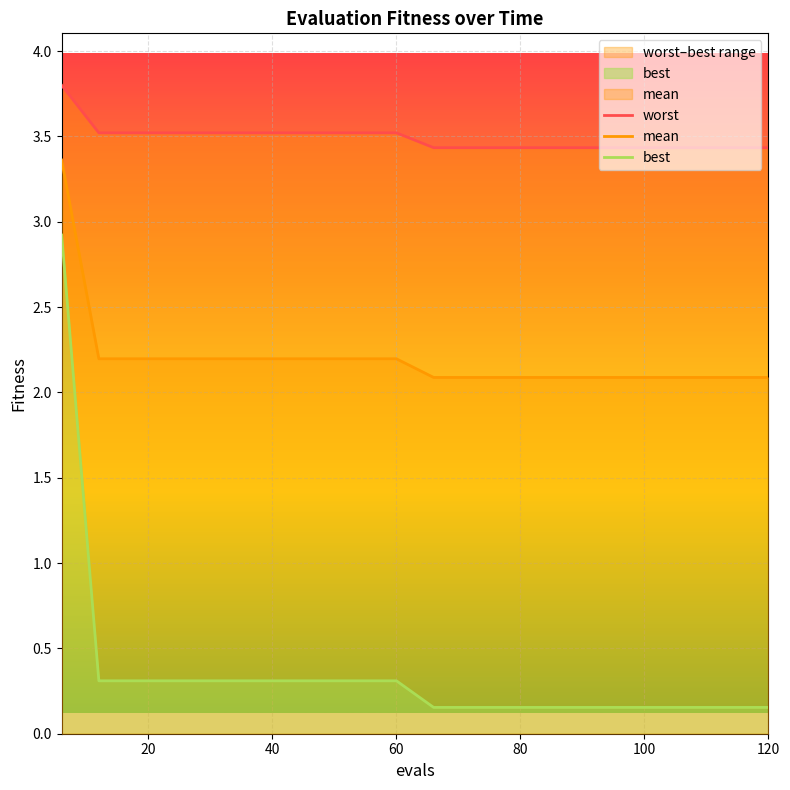

Reading right to left, extract all data points from this chart.

worst: 3.4	3.4	3.4	3.4	3.4	3.4	3.4	3.4	3.4	3.4	3.5	3.5	3.5	3.5	3.5	3.5	3.5	3.5	3.5	3.8
mean: 2.1	2.1	2.1	2.1	2.1	2.1	2.1	2.1	2.1	2.1	2.2	2.2	2.2	2.2	2.2	2.2	2.2	2.2	2.2	3.4
best: 0.2	0.2	0.2	0.2	0.2	0.2	0.2	0.2	0.2	0.2	0.3	0.3	0.3	0.3	0.3	0.3	0.3	0.3	0.3	2.9